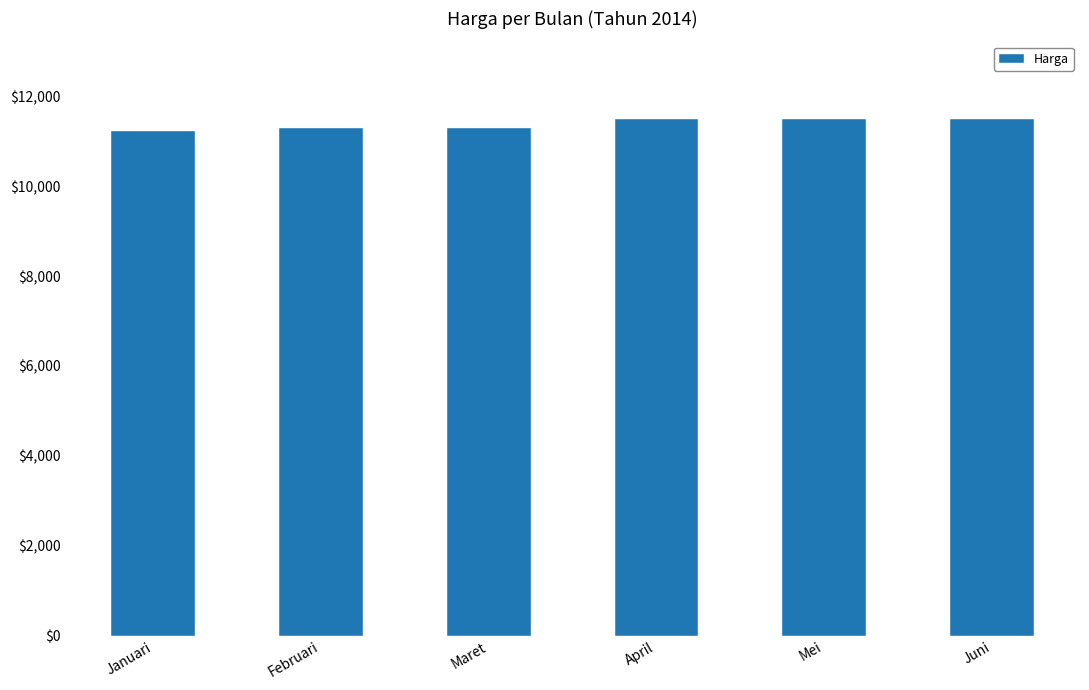

Is it true that the value at April is 18492?

False